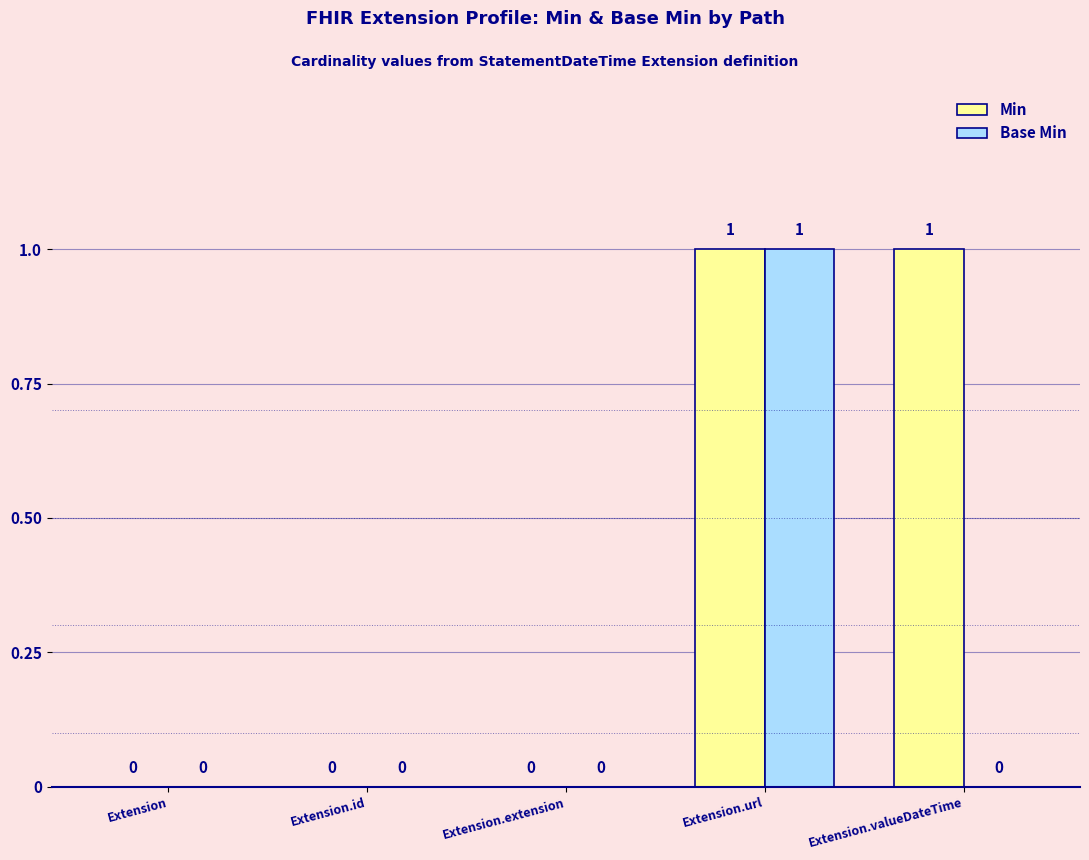

What is the maximum value for Min?

1